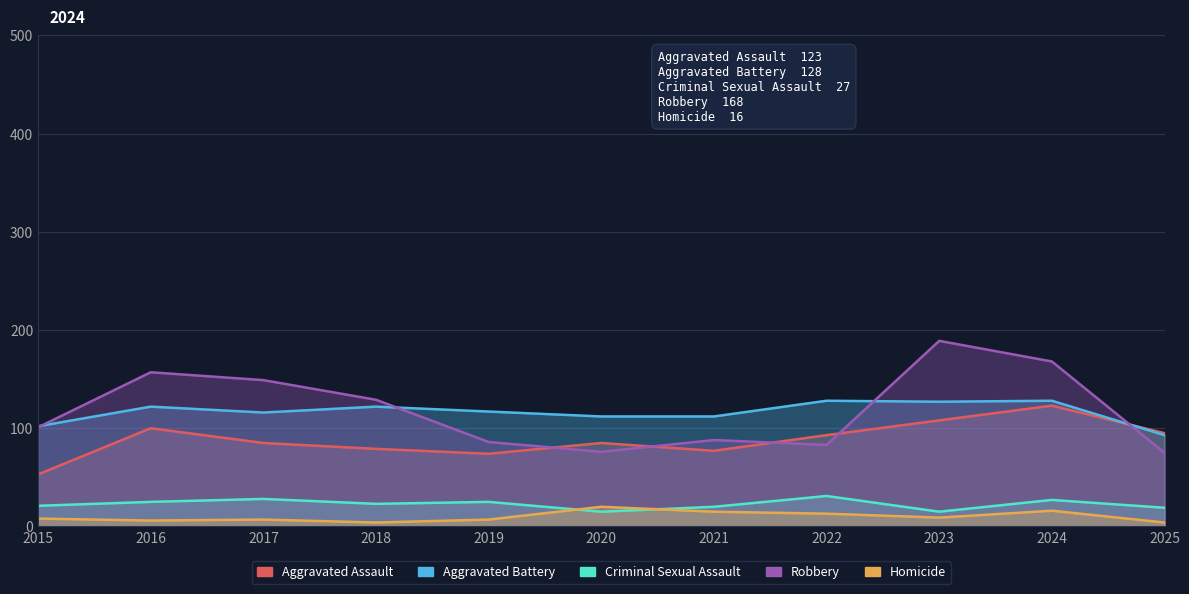

Where is Aggravated Battery nearest to the value 110?

2020